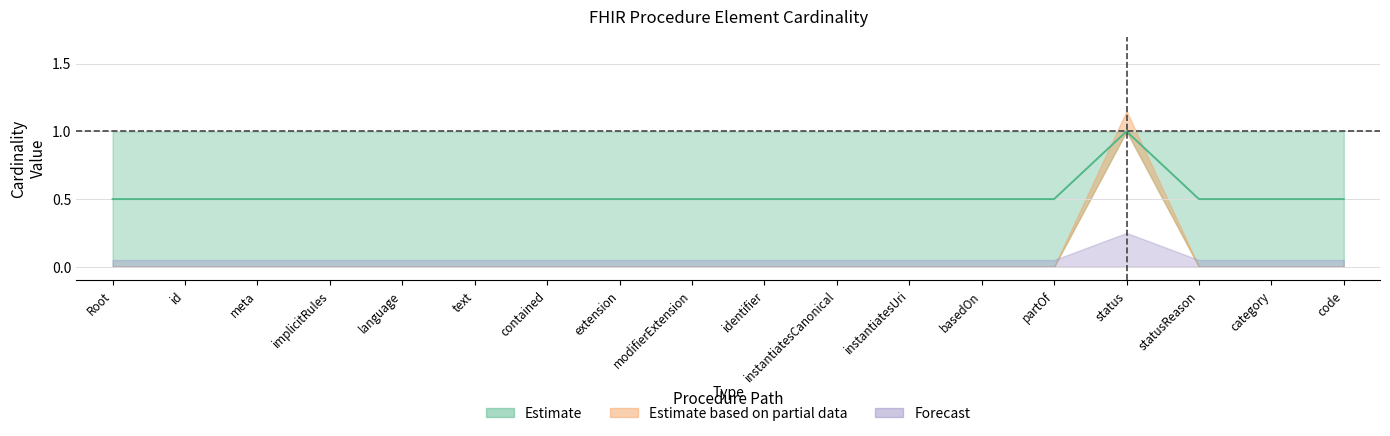

The Forecast_upper series shows 0 at Procedure.implicitRules. True or false?

True